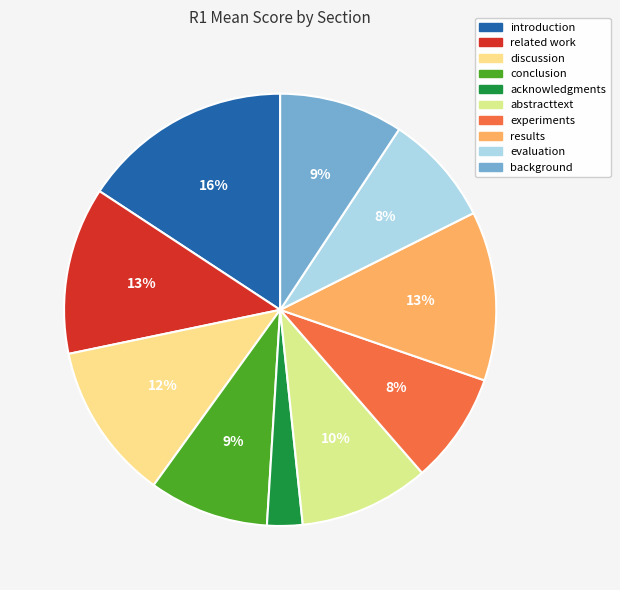

Rank the categories by value from lowest to highest.

acknowledgments, experiments, evaluation, conclusion, background, abstracttext, discussion, related work, results, introduction